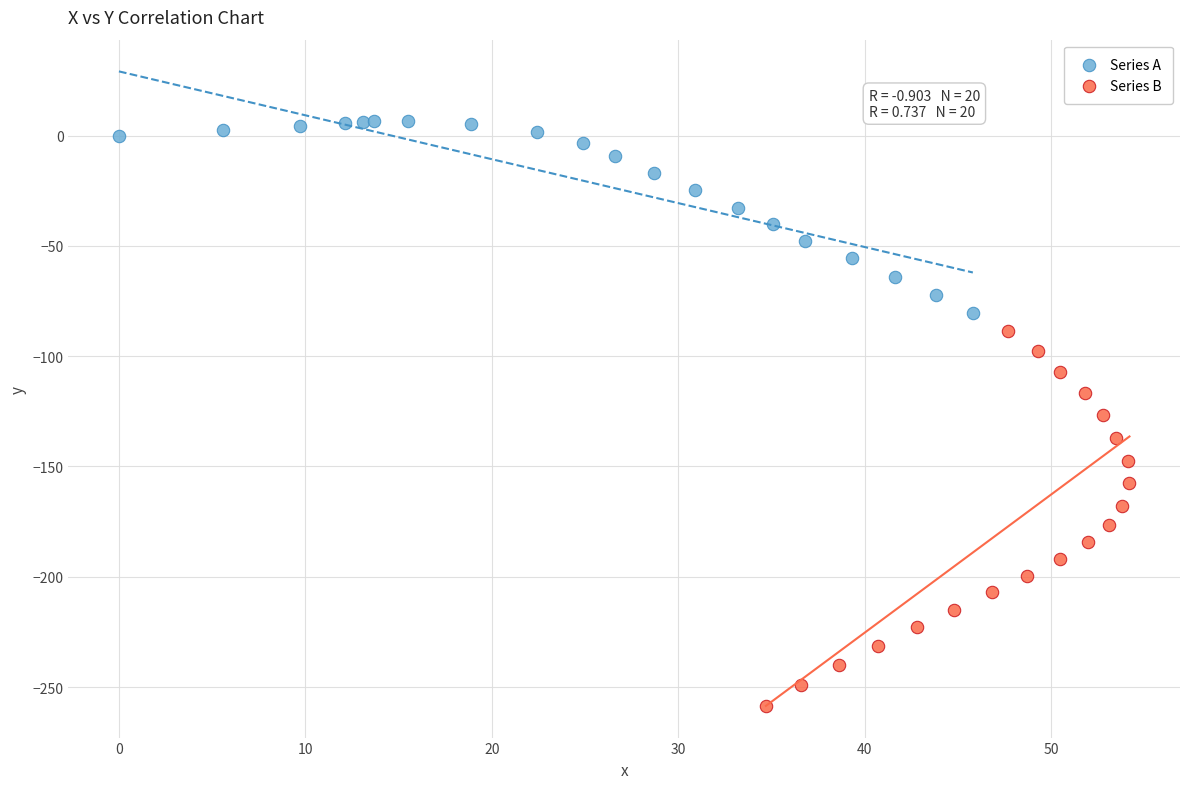

Which series reaches the maximum Y coordinate?

Series A